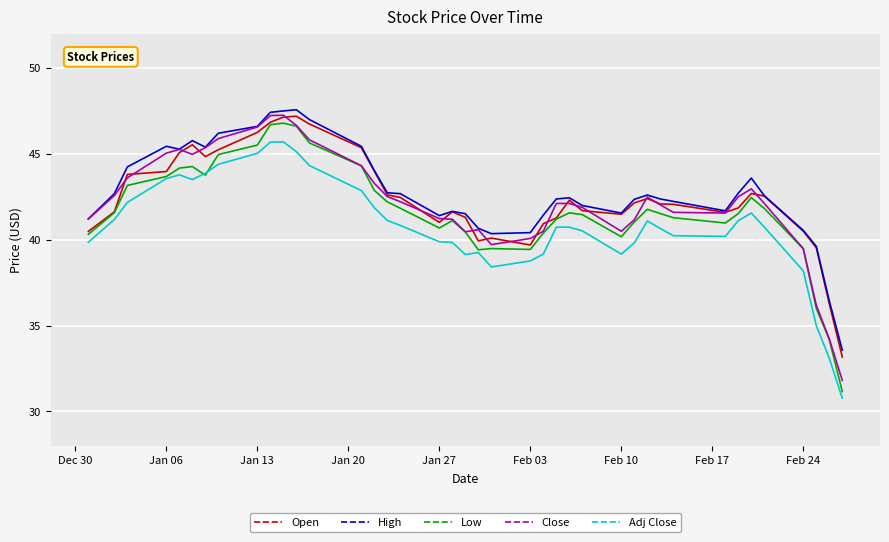

True or false: Low and High intersect in this chart.

False